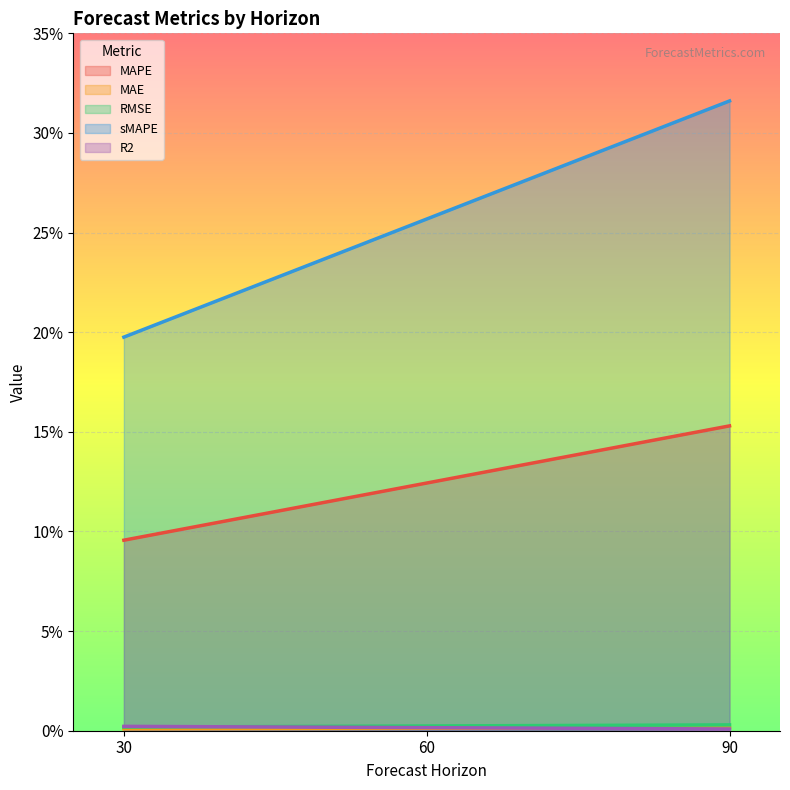

List the labels in order of RMSE value, smallest first.

30, 60, 90